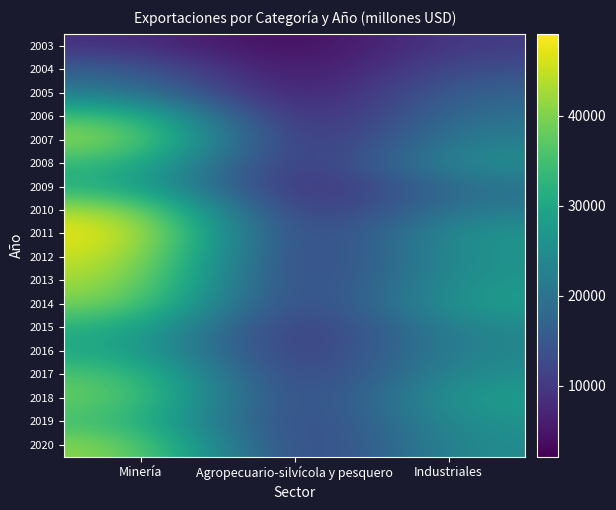

At which category is the sum across all series the highest?

Minería